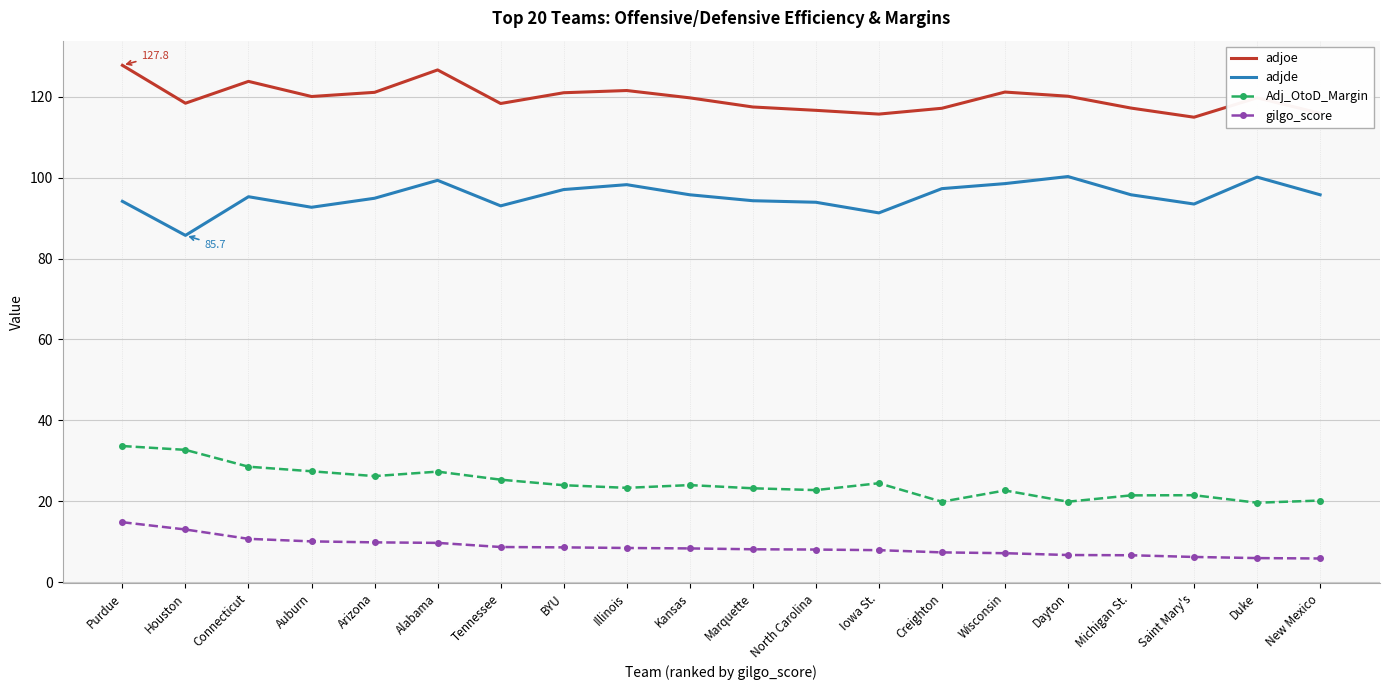

What is the maximum value shown in the chart?

127.8